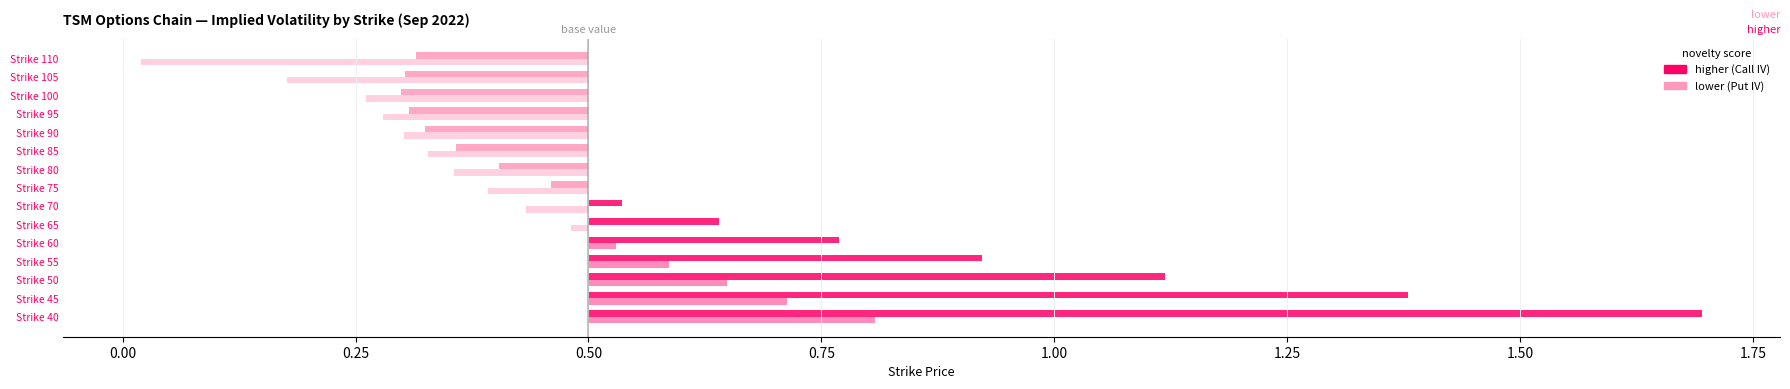

What is the maximum value for Put IV?

0.8